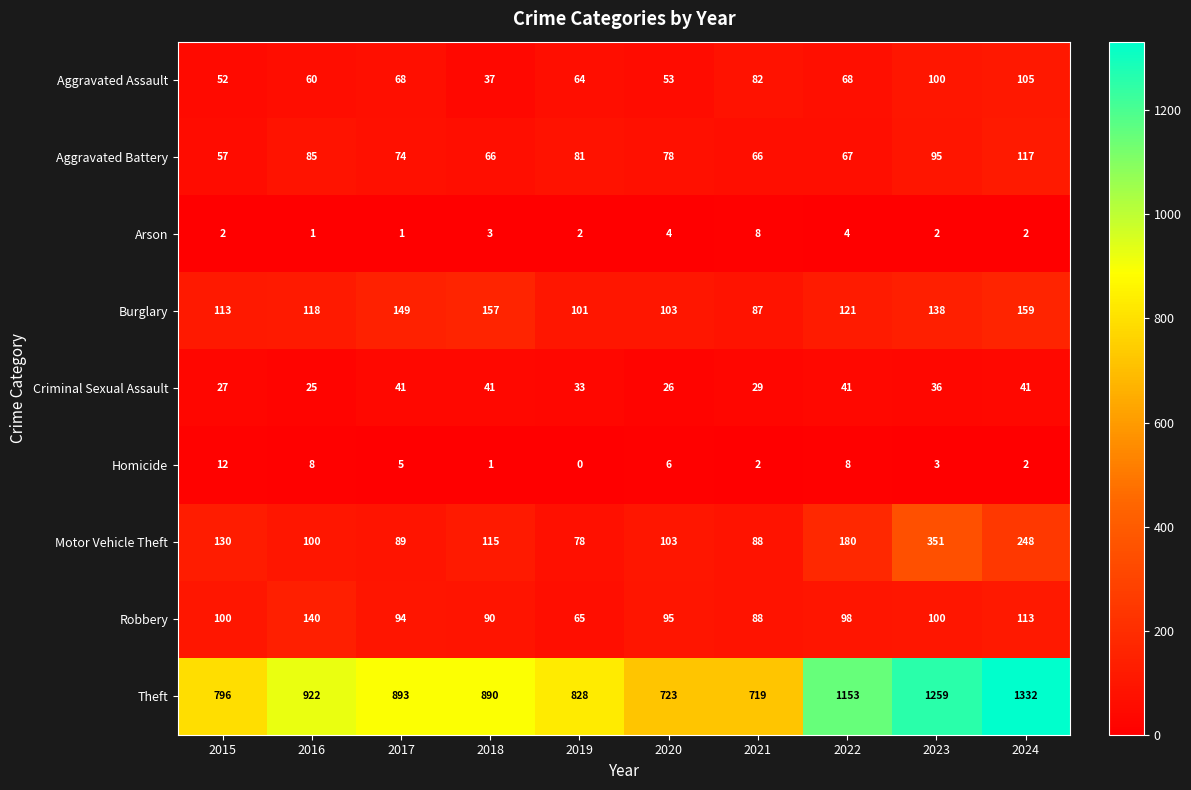

What is the difference between the second highest and second lowest values in the Burglary series?

56